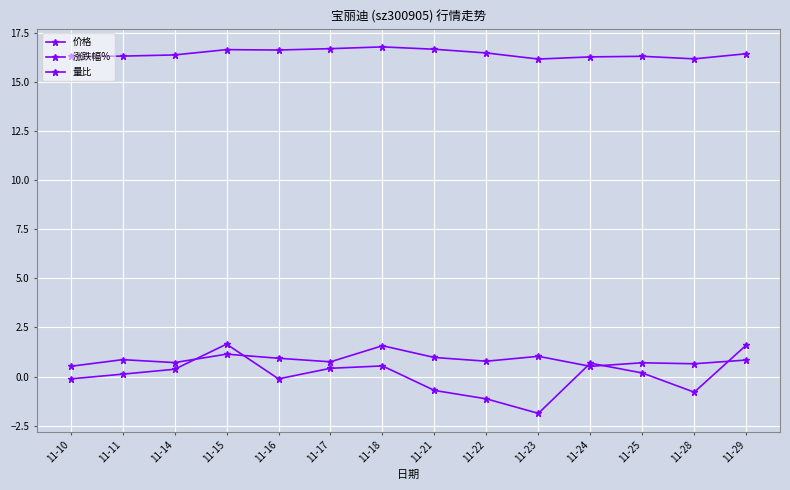

Does the chart have visible grid lines?

Yes